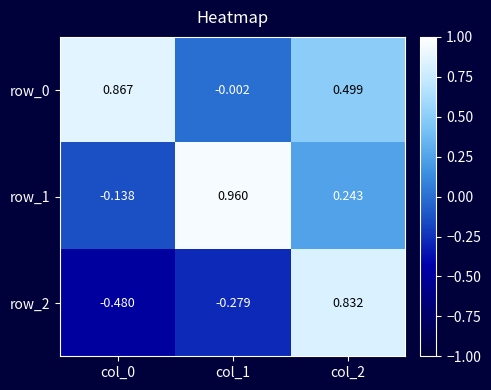

What is the sum of all row_0 values?

1.4